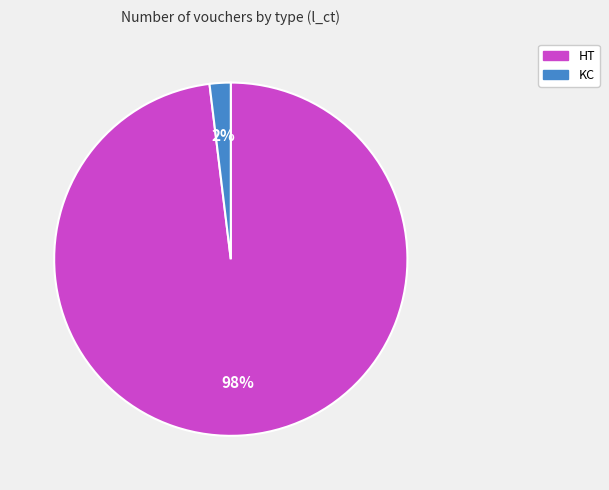

To the nearest percent, what is the difference between the HT and KC slice percentages?

96%